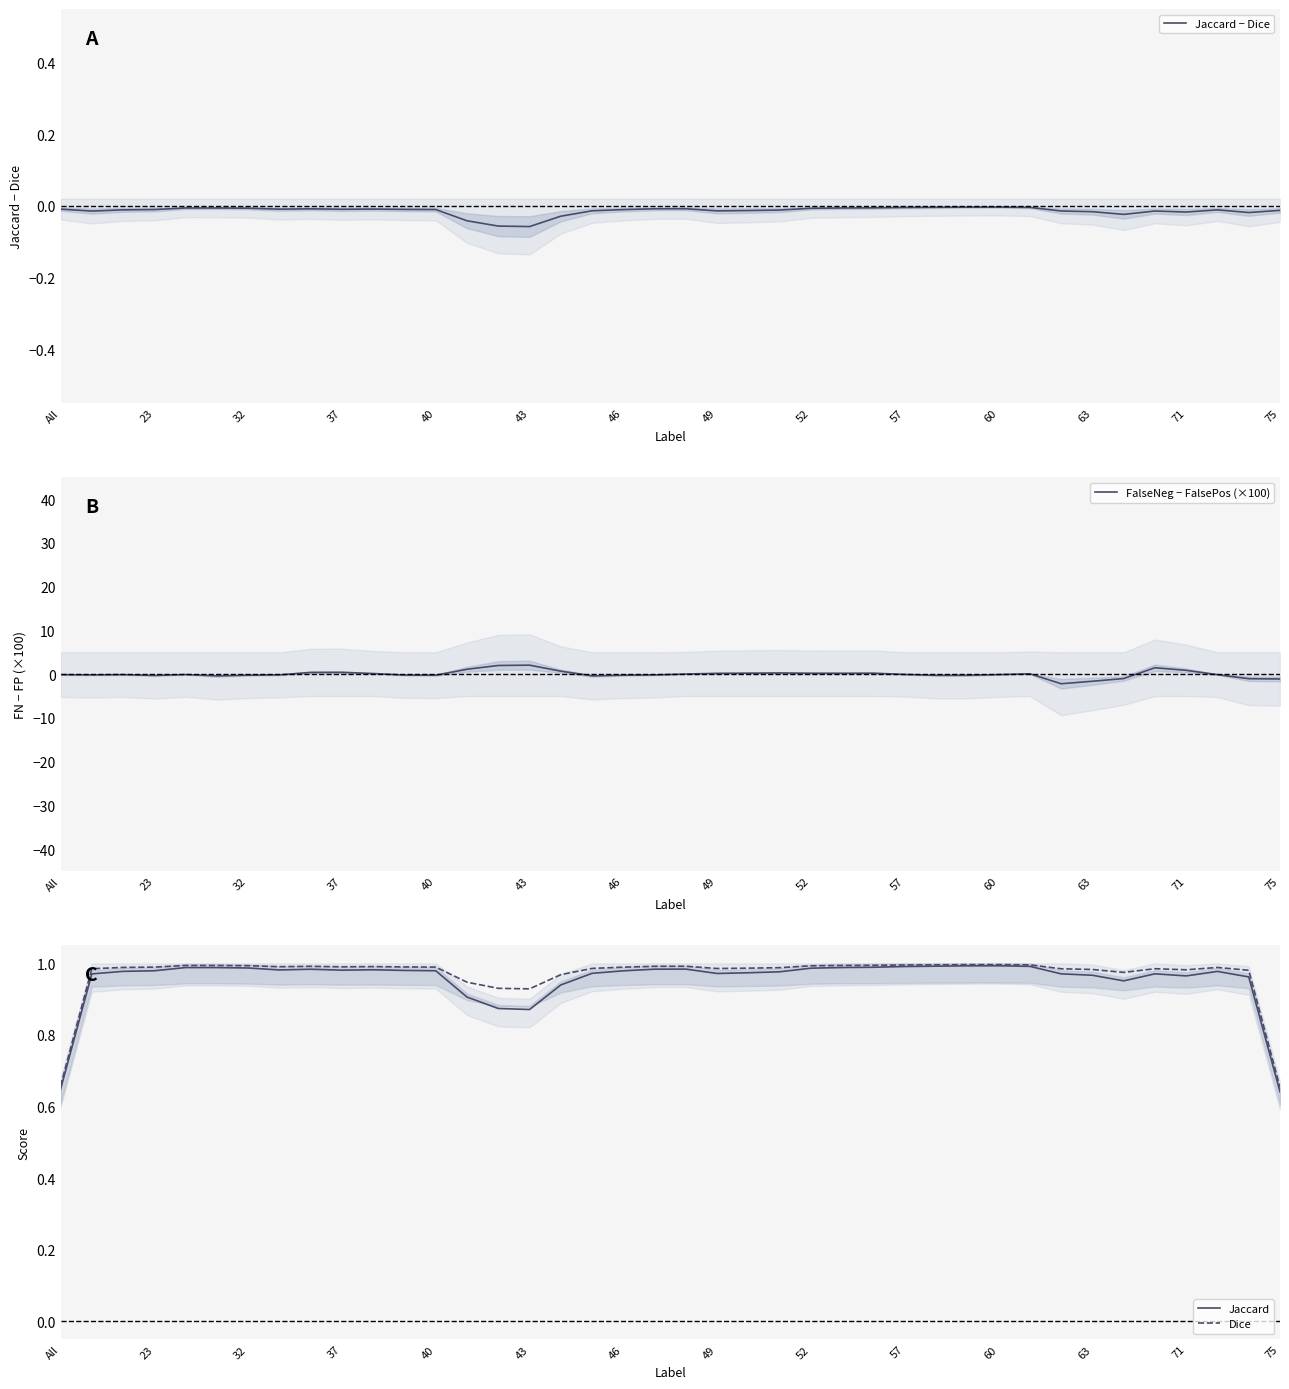

What is the minimum value for FalseNeg − FalsePos (×100)?

-2.2